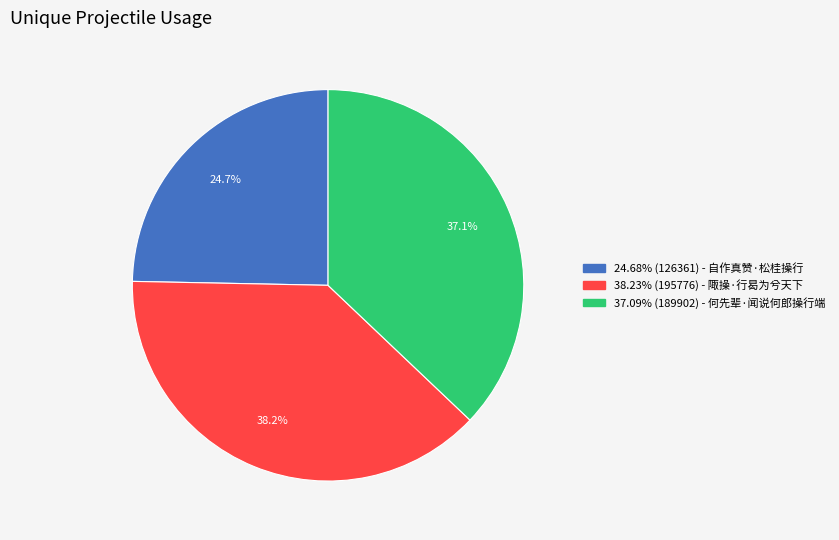

Is there any slice that represents more than half of the pie?

No